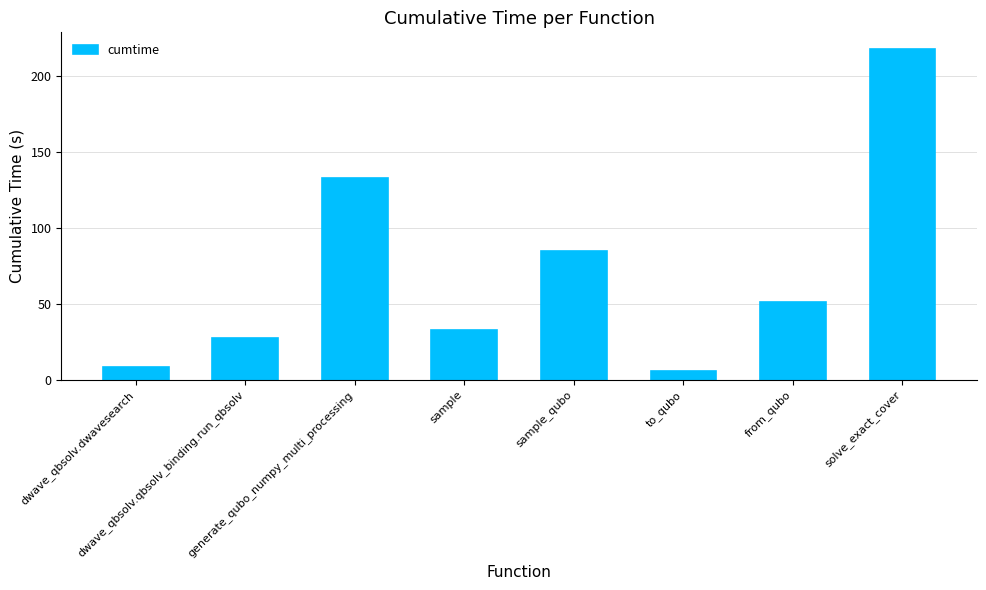

What value does the data have at dwave_qbsolv.qbsolv_binding.run_qbsolv?

27.1